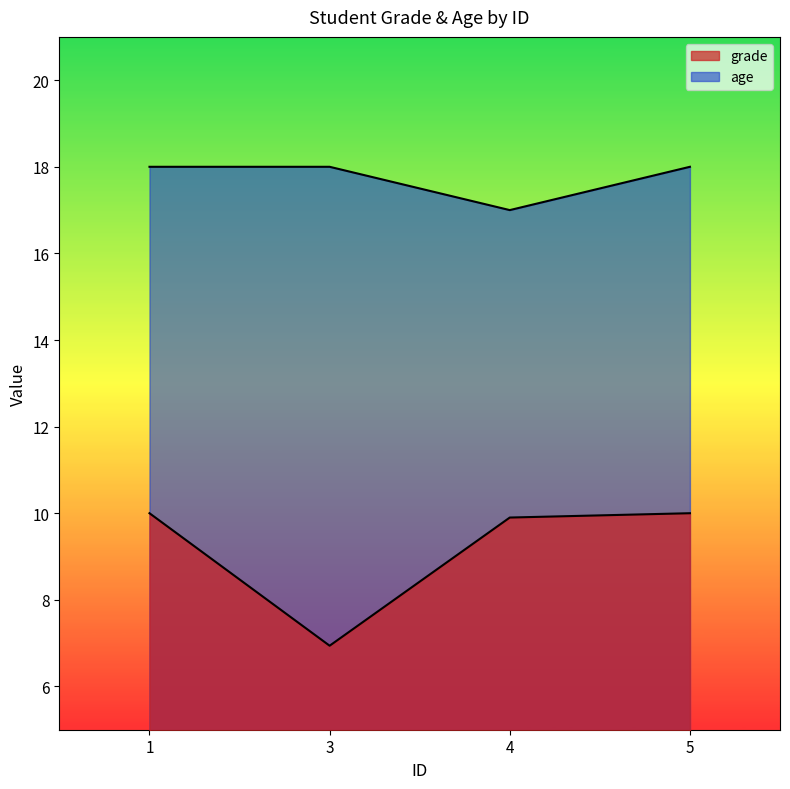

How many values in the grade series are below 10?

2